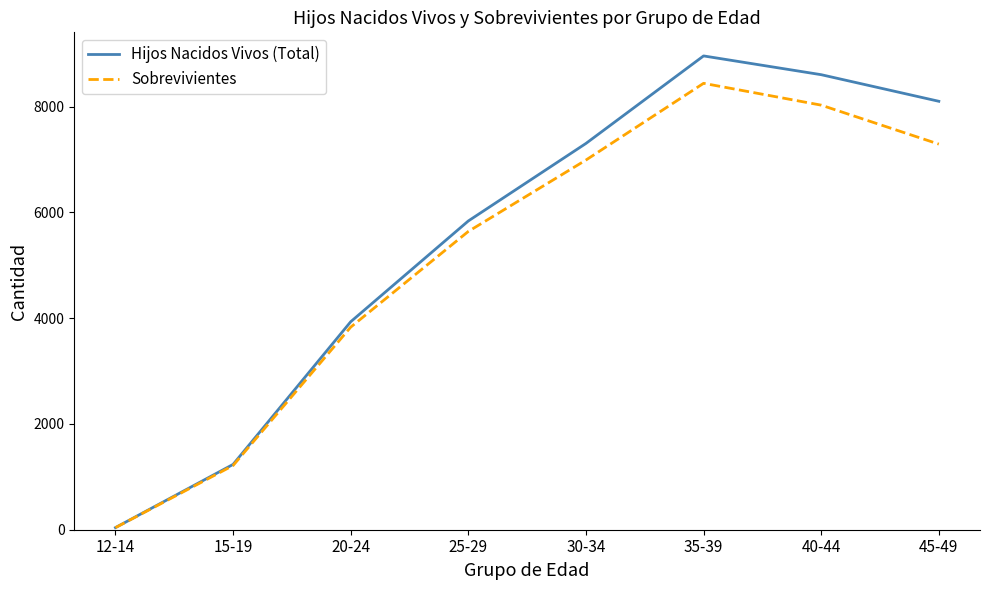

What are all the series names shown in the legend?

Hijos Nacidos Vivos (Total), Sobrevivientes